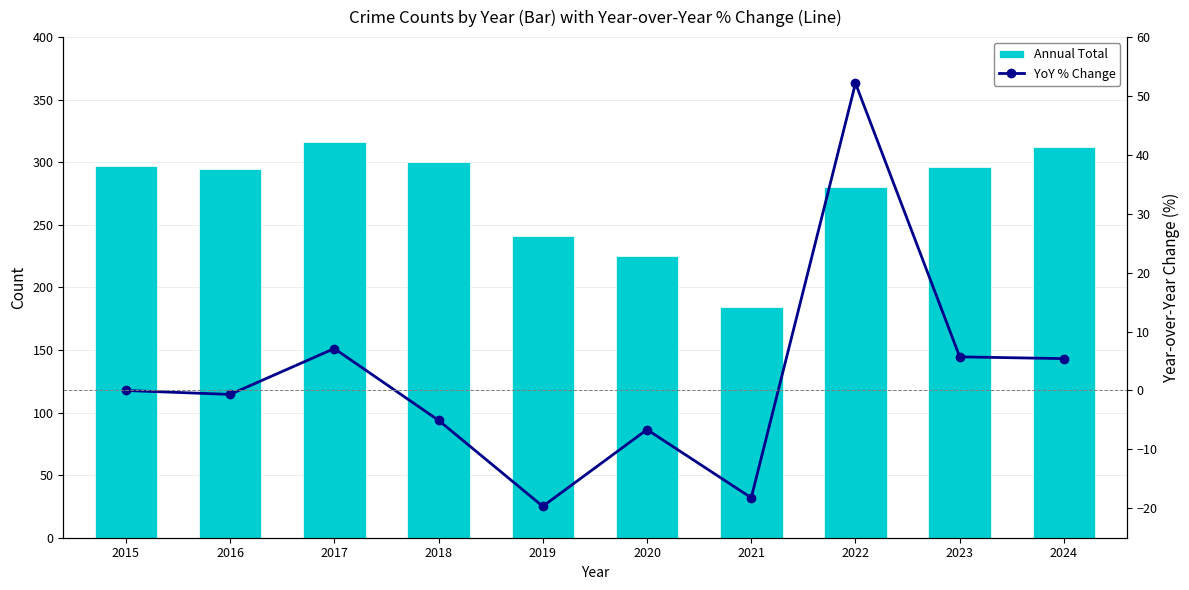

Reading left to right, extract all data points from this chart.

Annual Total: 297.0	295.0	316.0	300.0	241.0	225.0	184.0	280.0	296.0	312.0
YoY % Change: 0.0	-0.7	7.1	-5.1	-19.7	-6.6	-18.2	52.2	5.7	5.4